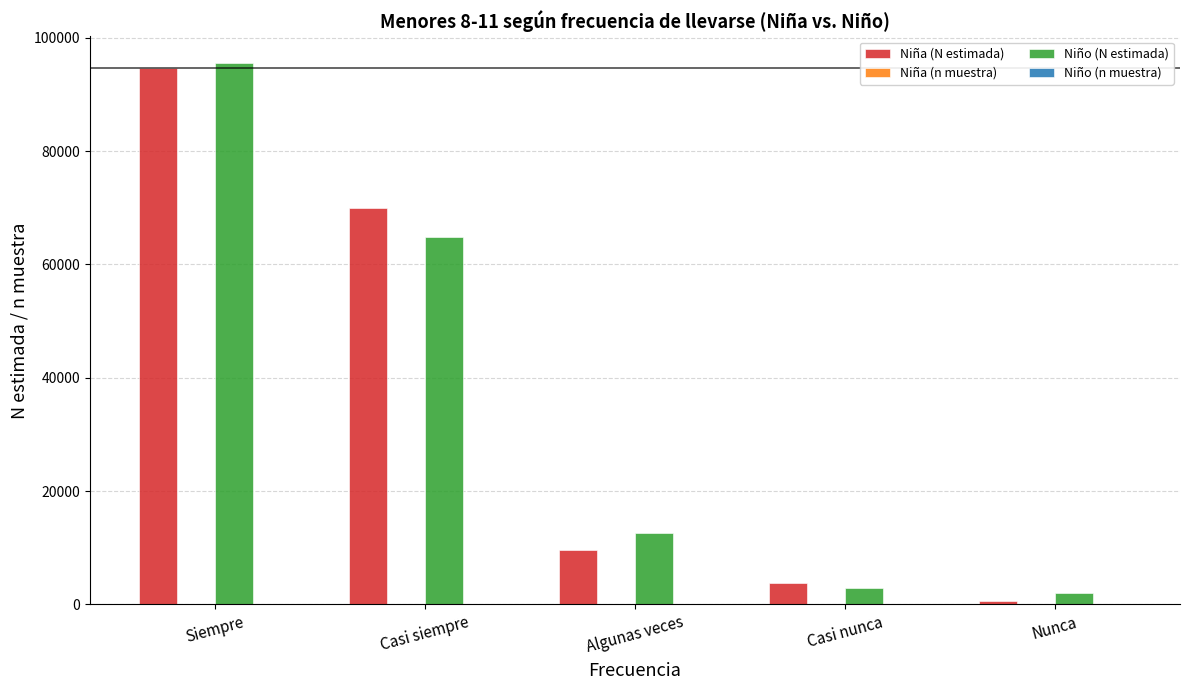

Read the Niña (N estimada) value at Casi nunca, to the nearest 10.

3710